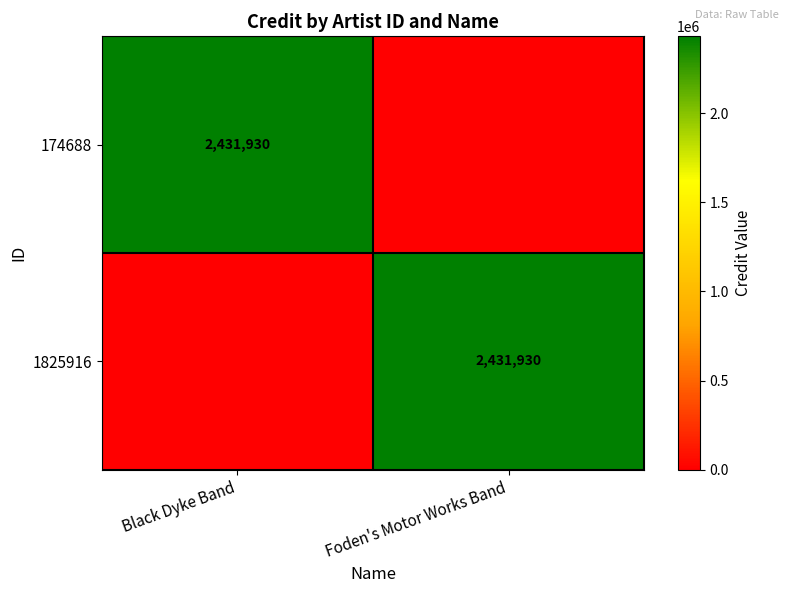

Is it true that 174688 equals 2431930 at Black Dyke Band?

True